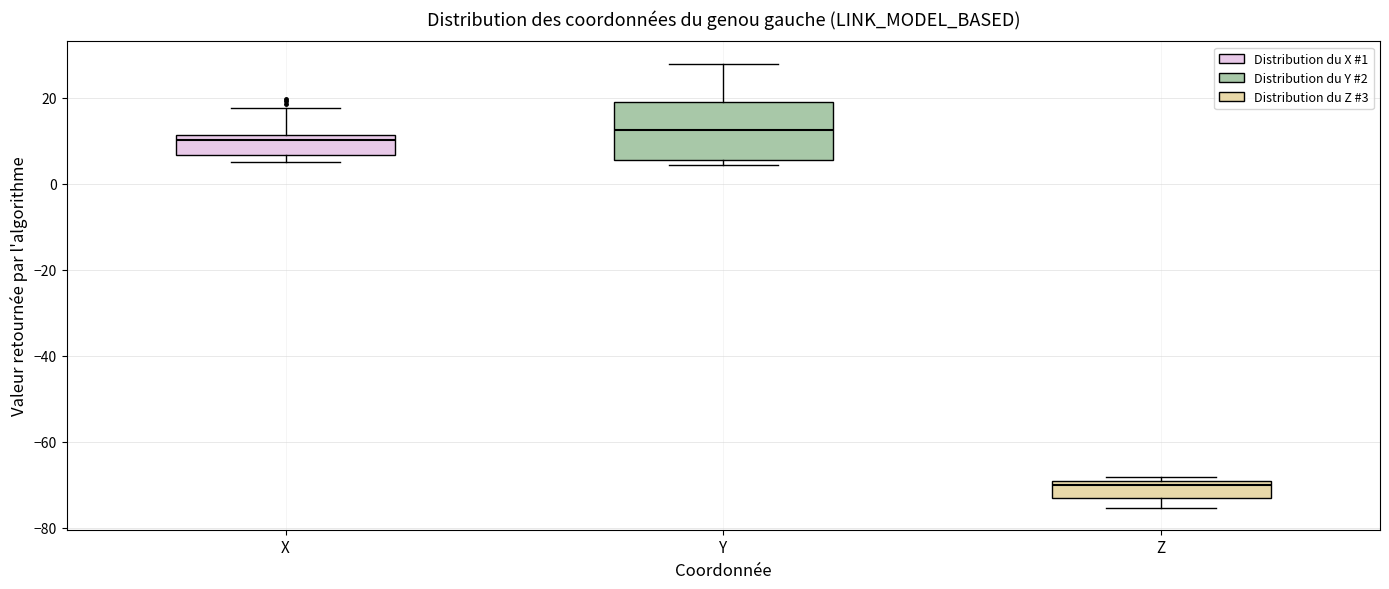

Comparing the boxes themselves (not the whiskers), which one is the tallest?

Y